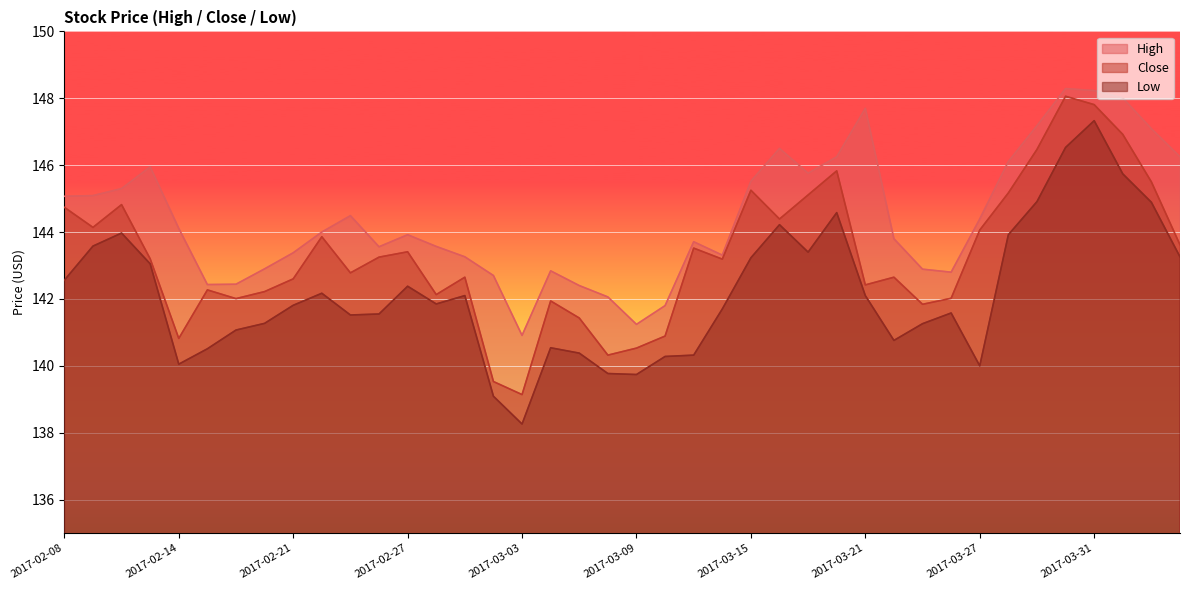

Reading left to right, what are all the values shown in this chart?

High: 2017-02-08=145.1	2017-02-09=145.1	2017-02-10=145.3	2017-02-13=145.9	2017-02-14=144.1	2017-02-15=142.4	2017-02-16=142.4	2017-02-17=142.9	2017-02-21=143.4	2017-02-22=144.0	2017-02-23=144.5	2017-02-24=143.6	2017-02-27=143.9	2017-02-28=143.6	2017-03-01=143.3	2017-03-02=142.7	2017-03-03=140.9	2017-03-06=142.8	2017-03-07=142.4	2017-03-08=142.1	2017-03-09=141.2	2017-03-10=141.8	2017-03-13=143.7	2017-03-14=143.3	2017-03-15=145.5	2017-03-16=146.5	2017-03-17=145.8	2017-03-20=146.2	2017-03-21=147.7	2017-03-22=143.8	2017-03-23=142.9	2017-03-24=142.8	2017-03-27=144.4	2017-03-28=146.1	2017-03-29=147.2	2017-03-30=148.3	2017-03-31=148.2	2017-04-03=148.0	2017-04-04=147.1	2017-04-05=146.2
Close: 2017-02-08=144.7	2017-02-09=144.1	2017-02-10=144.8	2017-02-13=143.2	2017-02-14=140.8	2017-02-15=142.3	2017-02-16=142.0	2017-02-17=142.2	2017-02-21=142.6	2017-02-22=143.9	2017-02-23=142.8	2017-02-24=143.2	2017-02-27=143.4	2017-02-28=142.1	2017-03-01=142.6	2017-03-02=139.5	2017-03-03=139.1	2017-03-06=141.9	2017-03-07=141.4	2017-03-08=140.3	2017-03-09=140.5	2017-03-10=140.9	2017-03-13=143.5	2017-03-14=143.2	2017-03-15=145.2	2017-03-16=144.4	2017-03-17=145.1	2017-03-20=145.8	2017-03-21=142.4	2017-03-22=142.6	2017-03-23=141.8	2017-03-24=142.0	2017-03-27=144.1	2017-03-28=145.2	2017-03-29=146.5	2017-03-30=148.1	2017-03-31=147.8	2017-04-03=146.9	2017-04-04=145.5	2017-04-05=143.6
Low: 2017-02-08=142.6	2017-02-09=143.6	2017-02-10=144.0	2017-02-13=143.1	2017-02-14=140.1	2017-02-15=140.5	2017-02-16=141.1	2017-02-17=141.3	2017-02-21=141.8	2017-02-22=142.2	2017-02-23=141.5	2017-02-24=141.6	2017-02-27=142.4	2017-02-28=141.9	2017-03-01=142.1	2017-03-02=139.1	2017-03-03=138.3	2017-03-06=140.5	2017-03-07=140.4	2017-03-08=139.8	2017-03-09=139.7	2017-03-10=140.3	2017-03-13=140.3	2017-03-14=141.7	2017-03-15=143.2	2017-03-16=144.2	2017-03-17=143.4	2017-03-20=144.6	2017-03-21=142.1	2017-03-22=140.8	2017-03-23=141.3	2017-03-24=141.6	2017-03-27=140.0	2017-03-28=143.9	2017-03-29=144.9	2017-03-30=146.5	2017-03-31=147.3	2017-04-03=145.7	2017-04-04=144.9	2017-04-05=143.3